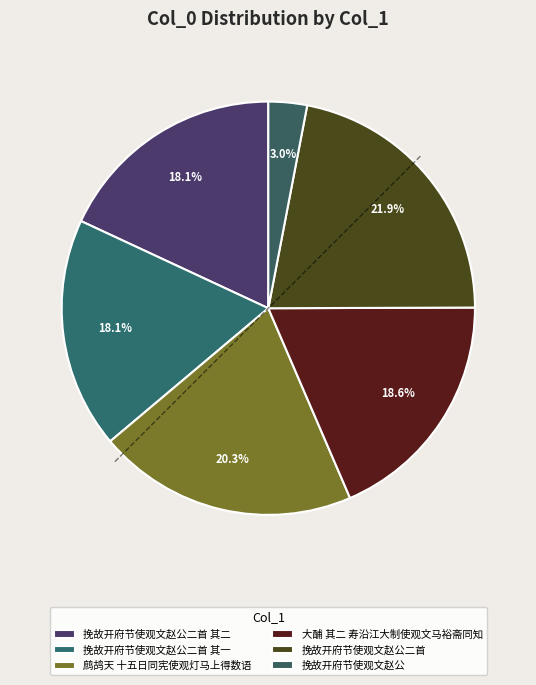

Rank the categories by value from lowest to highest.

挽故开府节使观文赵公, 挽故开府节使观文赵公二首 其二, 挽故开府节使观文赵公二首 其一, 大酺 其二 寿沿江大制使观文马裕斋同知, 鹧鸪天 十五日同宪使观灯马上得数语, 挽故开府节使观文赵公二首